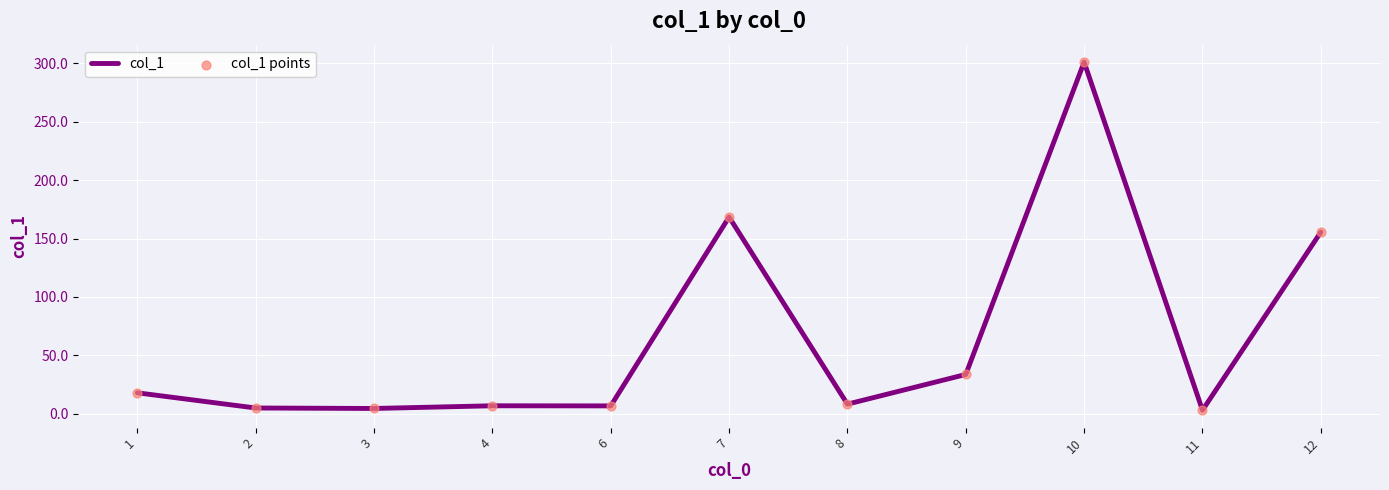

Approximately how many times larger is the value at 4 compared to 6?

1.0